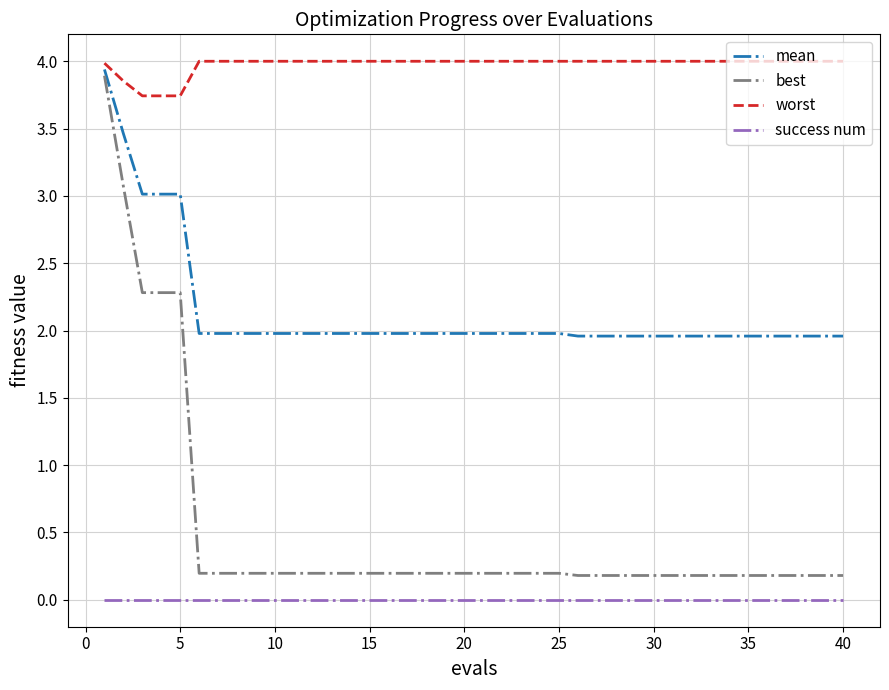

True or false: worst and success num intersect in this chart.

False